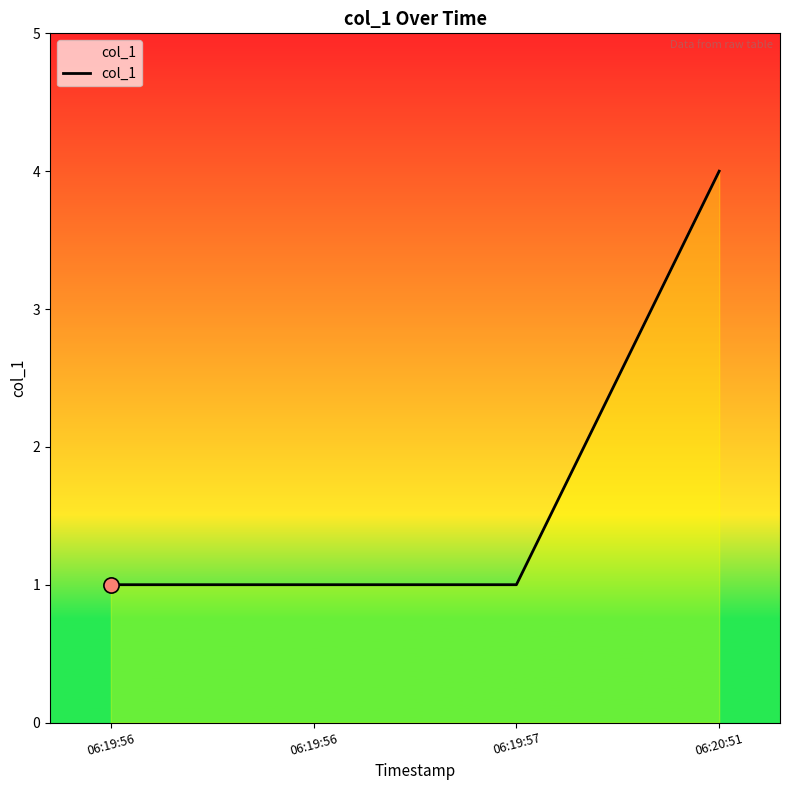

What is the ratio of the value at 06:19:56 to the value at 06:19:57?

1.0